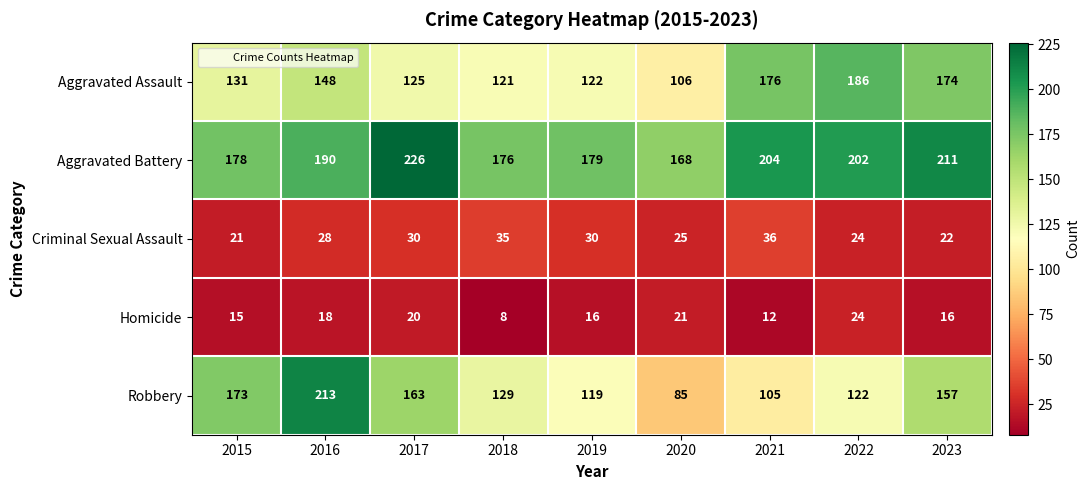

Which series changed the most between 2016 and 2018?

Robbery